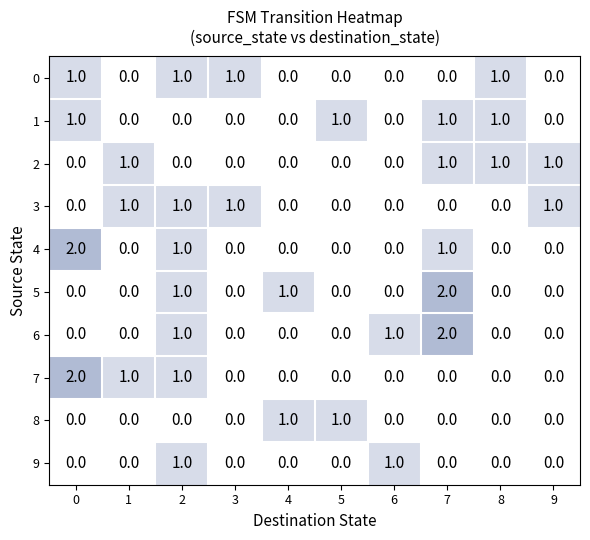

The value of 4 at 4 is 0. True or false?

True